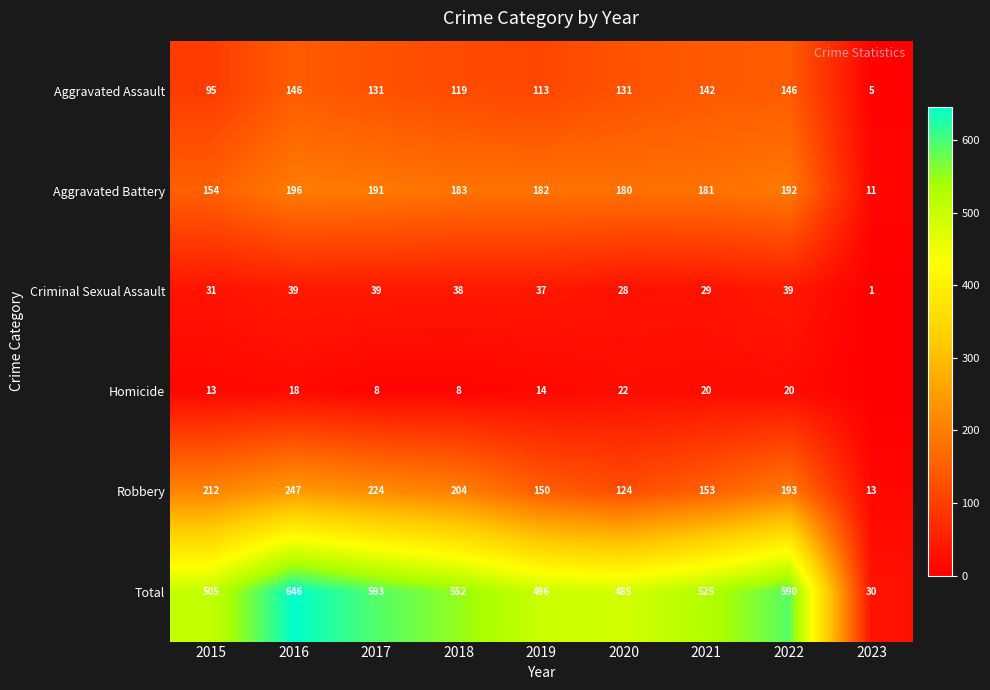

The value of Homicide at 2021 is 20. True or false?

True